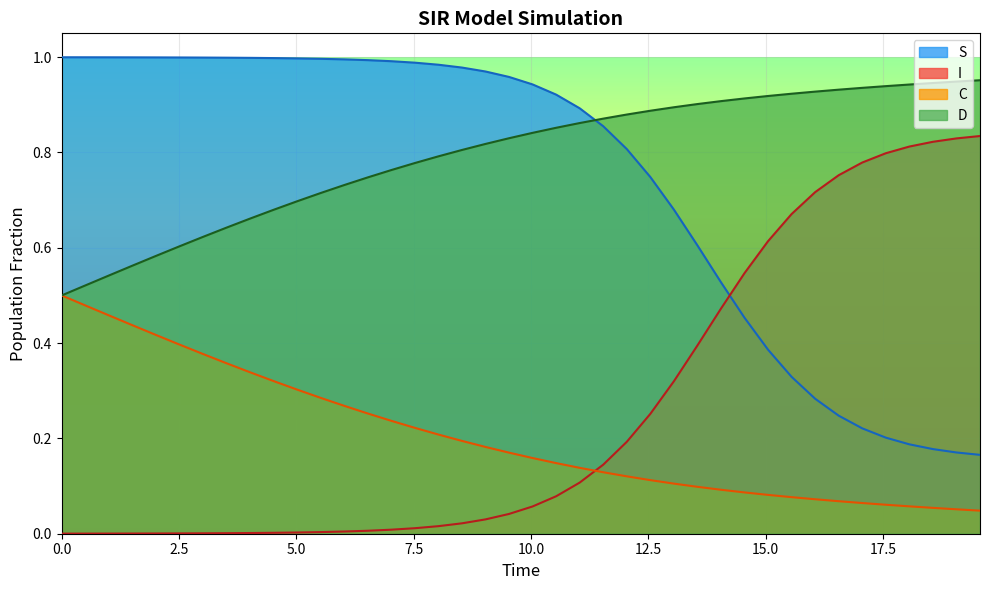

Does the chart display data point markers on the line(s)?

No